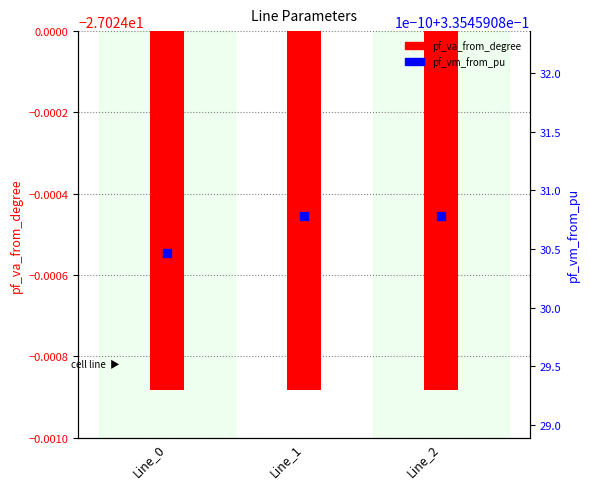

Which series contains the lowest Y value?

pf_va_from_degree